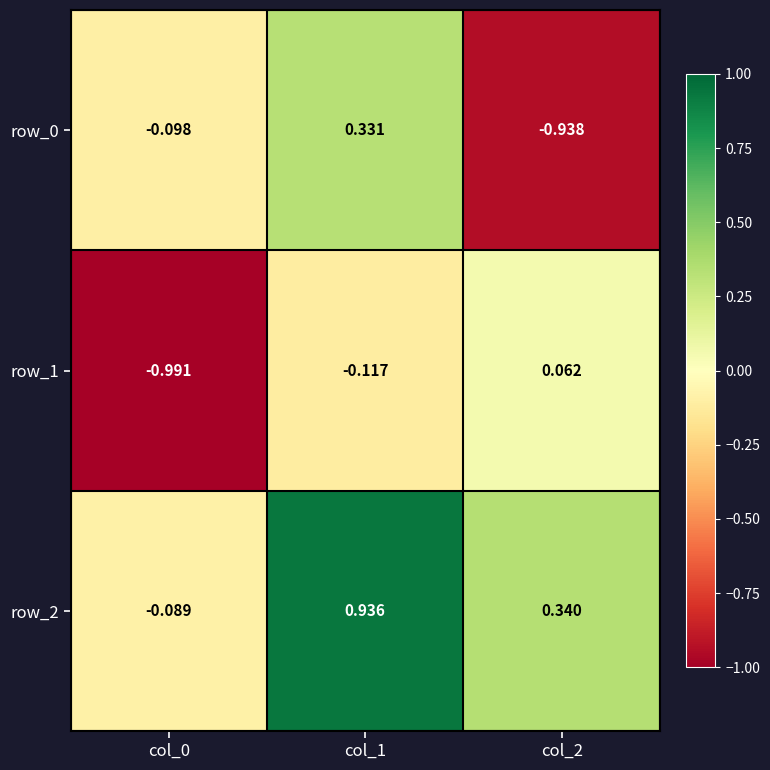

Rank the series at col_2 from lowest to highest value.

row_0, row_1, row_2